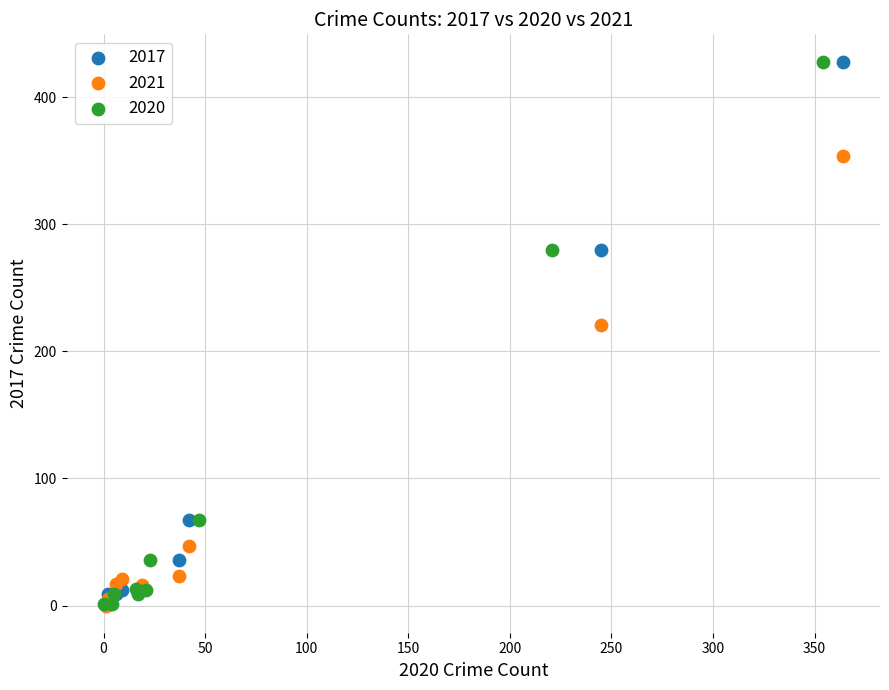

What are all the series names shown in the legend?

2017, 2021, 2020